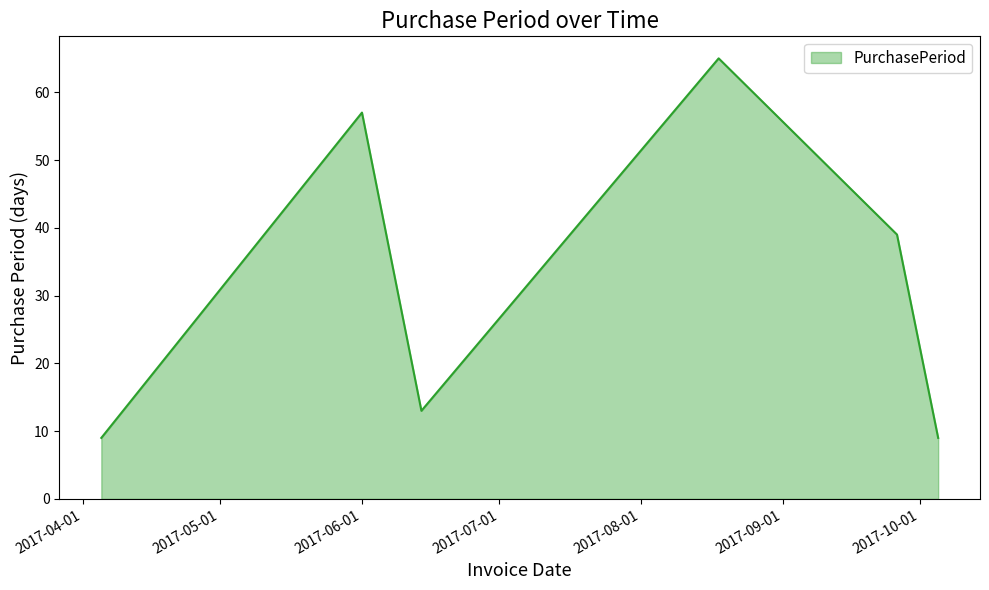

How many interior local peaks (higher than both neighbors) does the data have?

2